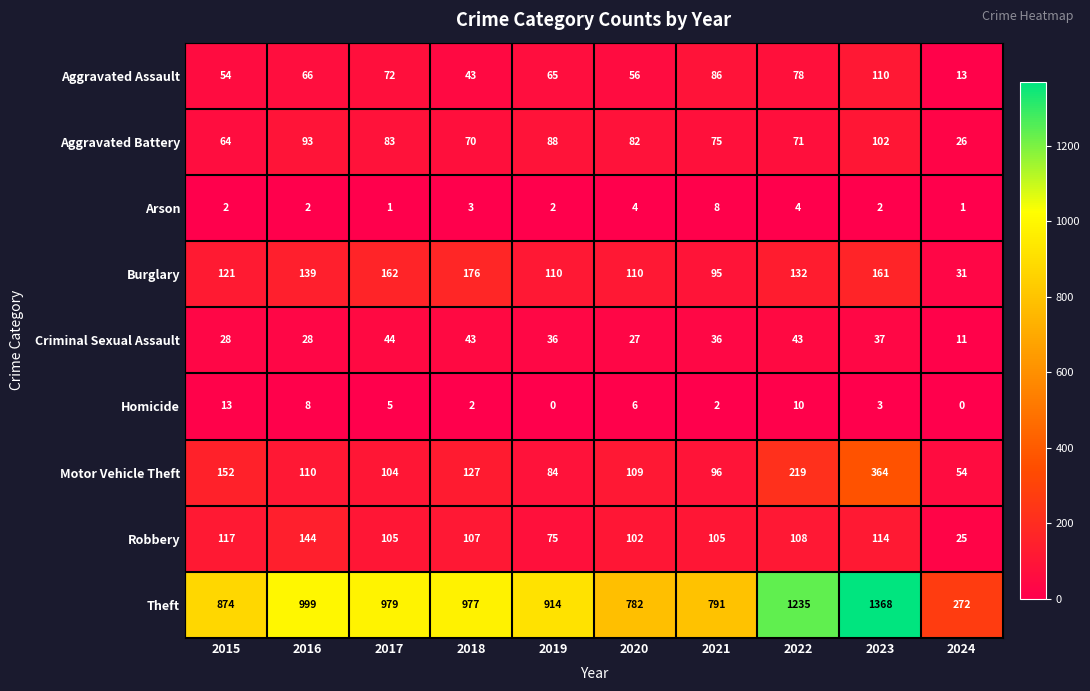

Rank the series by their maximum value, from lowest to highest.

Arson, Homicide, Criminal Sexual Assault, Aggravated Battery, Aggravated Assault, Robbery, Burglary, Motor Vehicle Theft, Theft